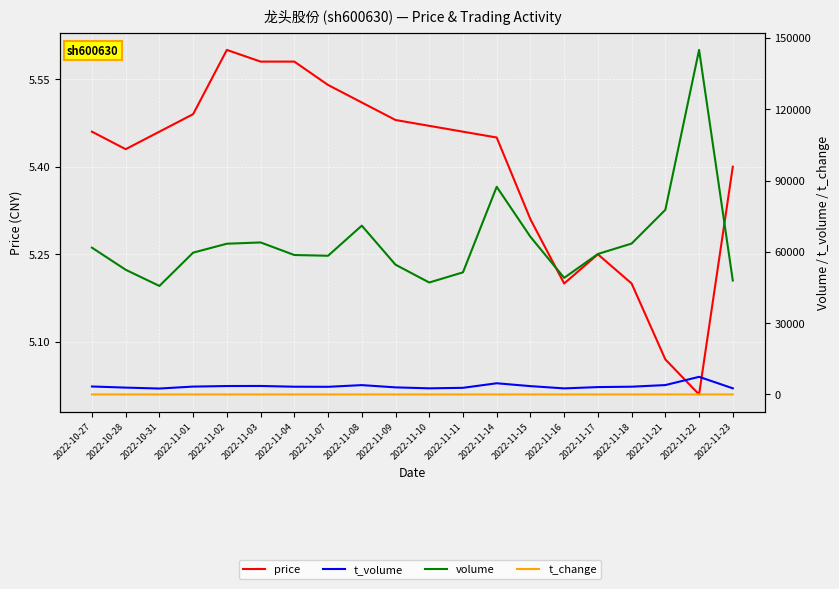

Which series changed the most between 2022-10-27 and 2022-11-23?

volume